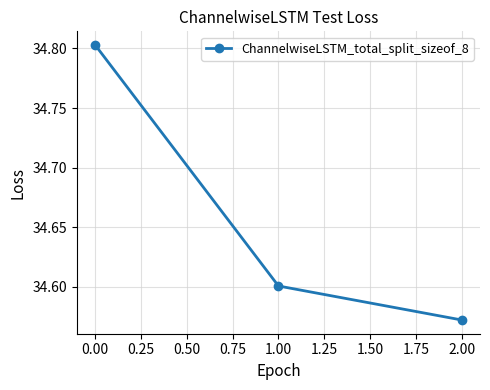

List the labels in order of value, largest first.

0.00, 1.00, 2.00